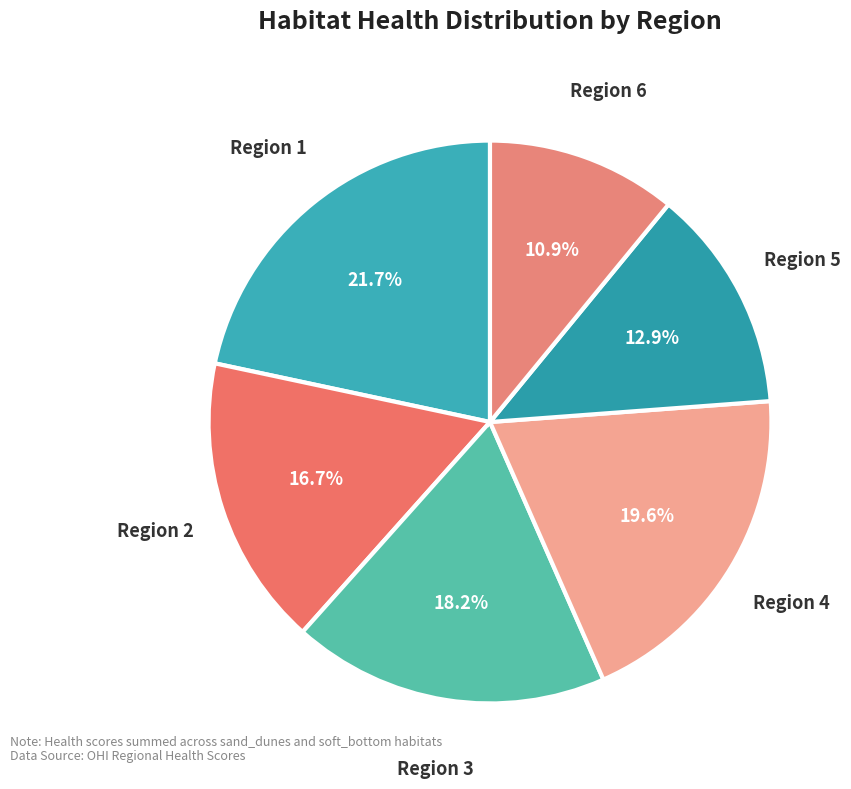

What is the largest slice in the pie chart?

rgn 1 (sand)